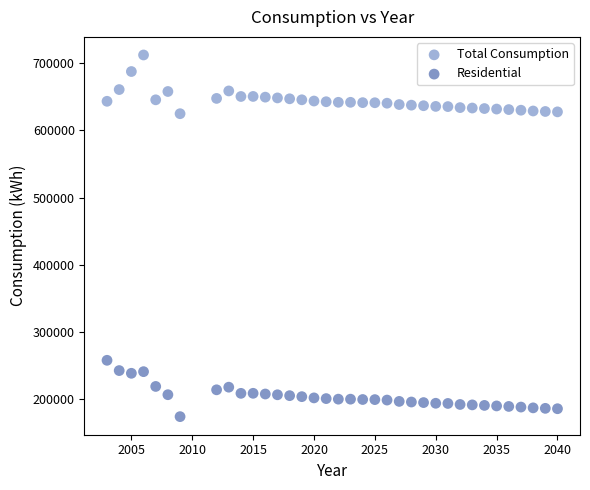

Which series contains the highest Y value?

Total Consumption